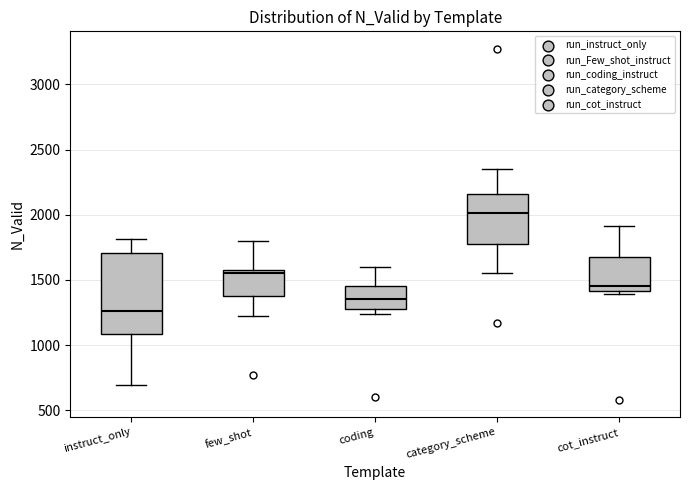

Which box's median line is the lowest?

instruct_only